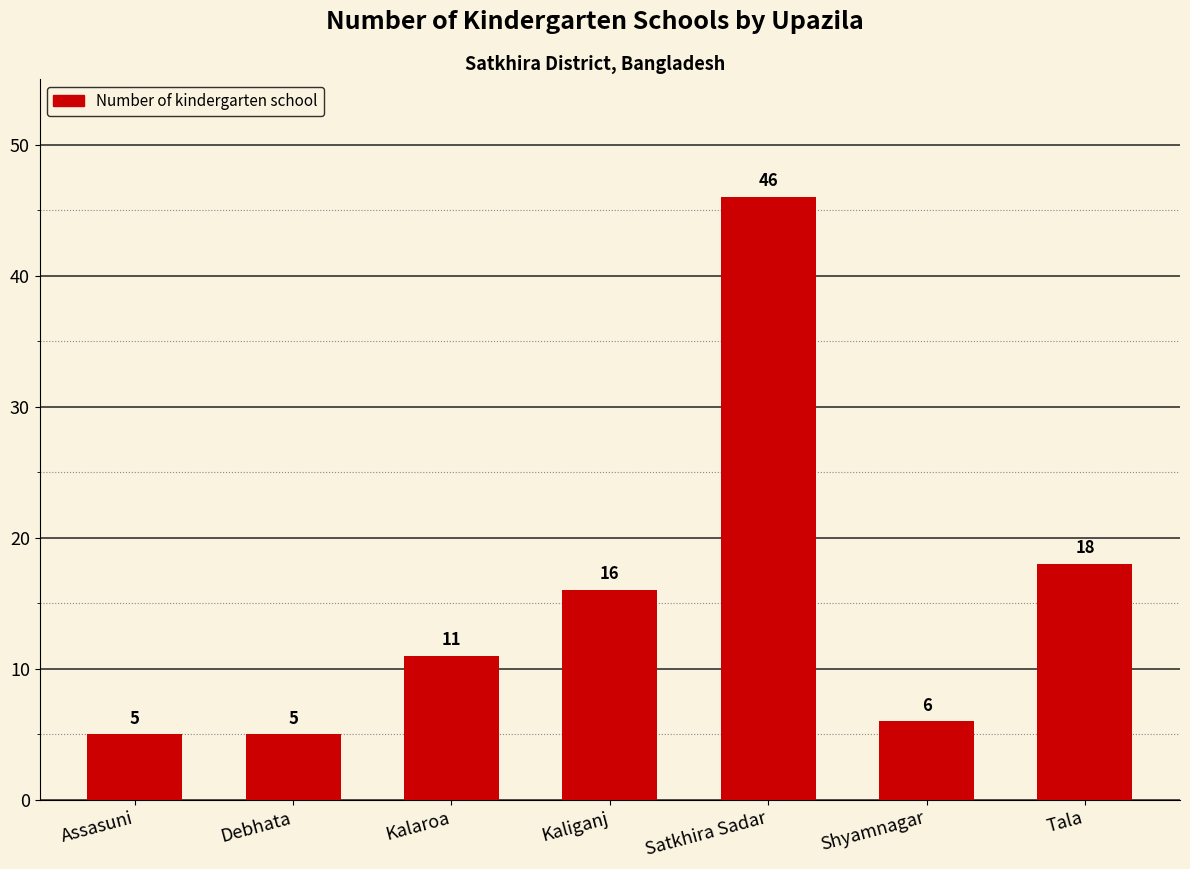

Read the value at Tala.

18